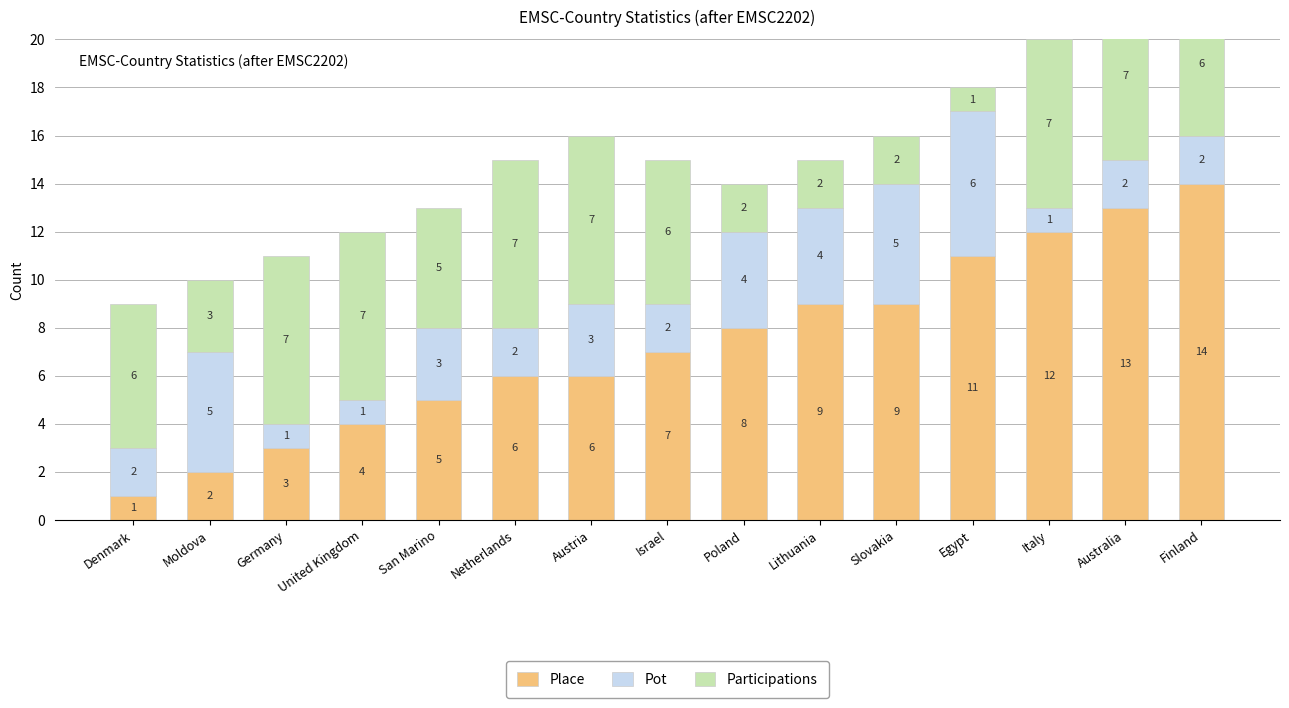

How many data points in Place are above 7?

7